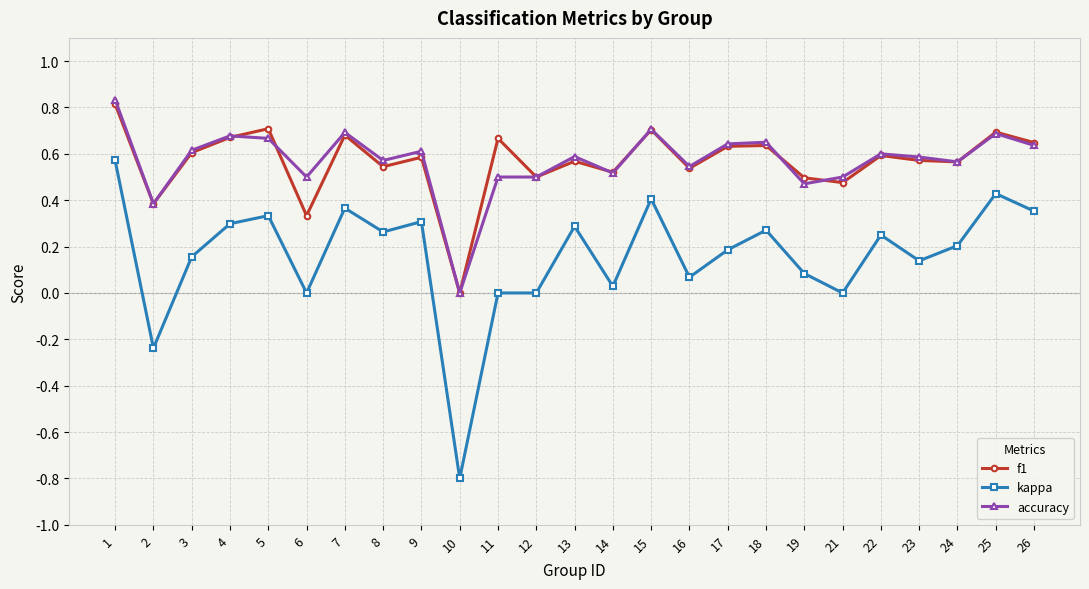

Is the value of accuracy at 3 greater than the value of f1 at 13?

Yes